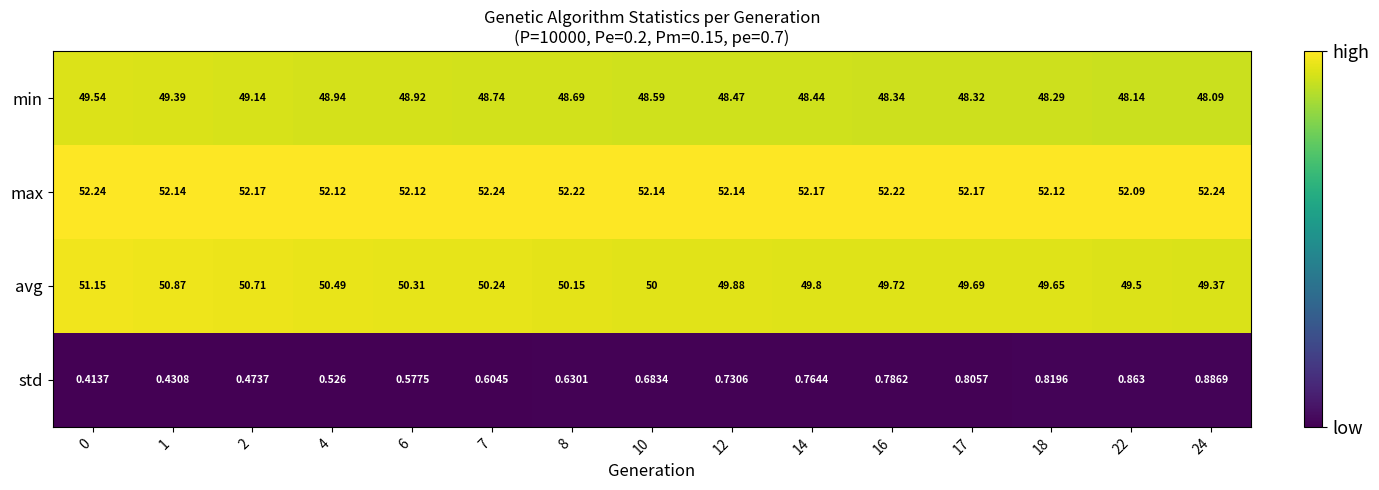

Which series has the widest spread of values?

avg